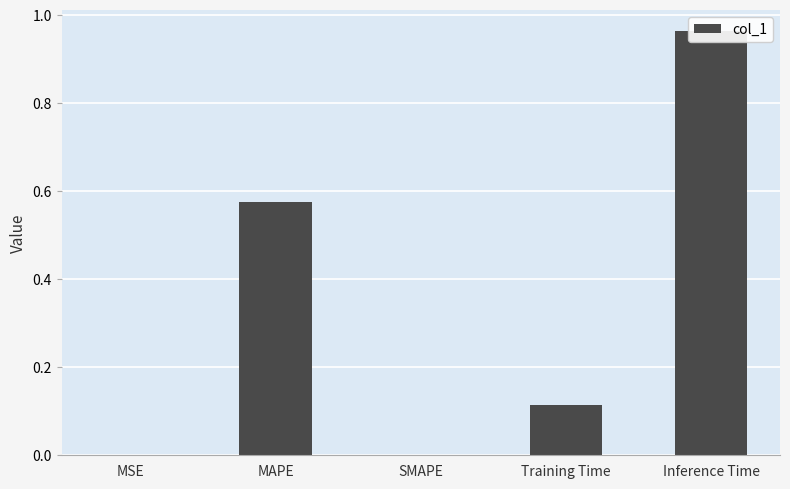

The chart shows a value of 0.4 at MAPE. True or false?

False